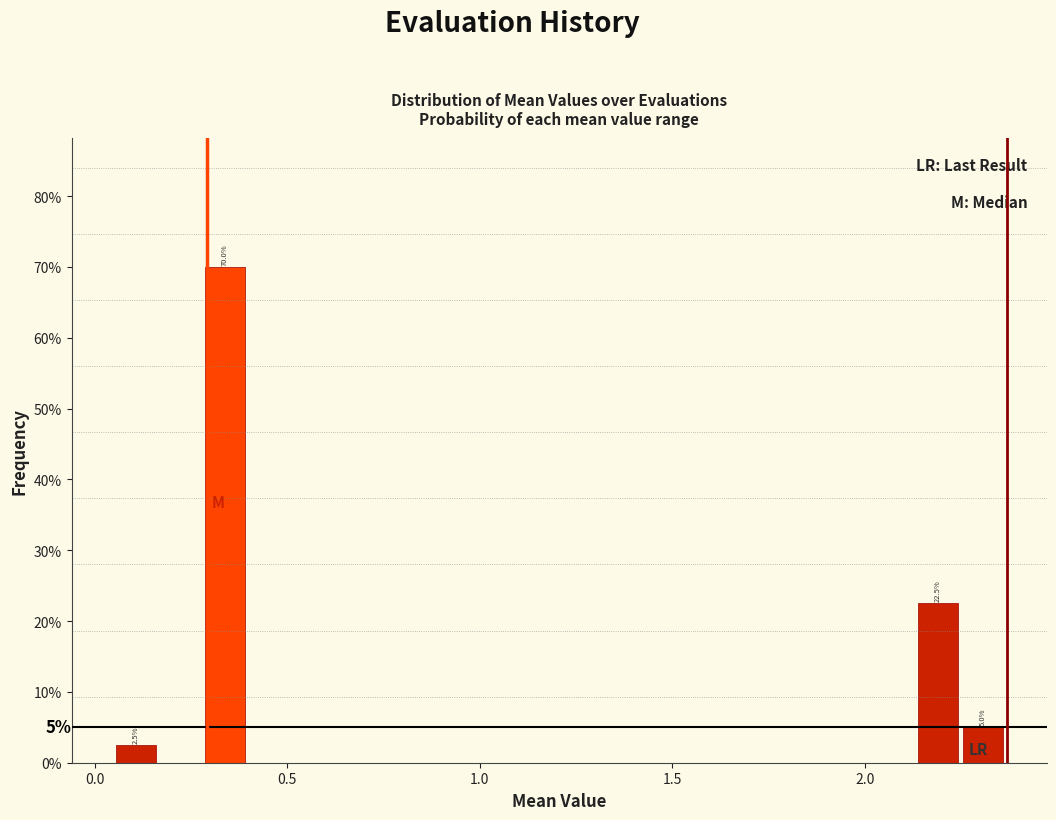

Read against the x-axis, roughly where is the centre of the tallest bar?

0.35